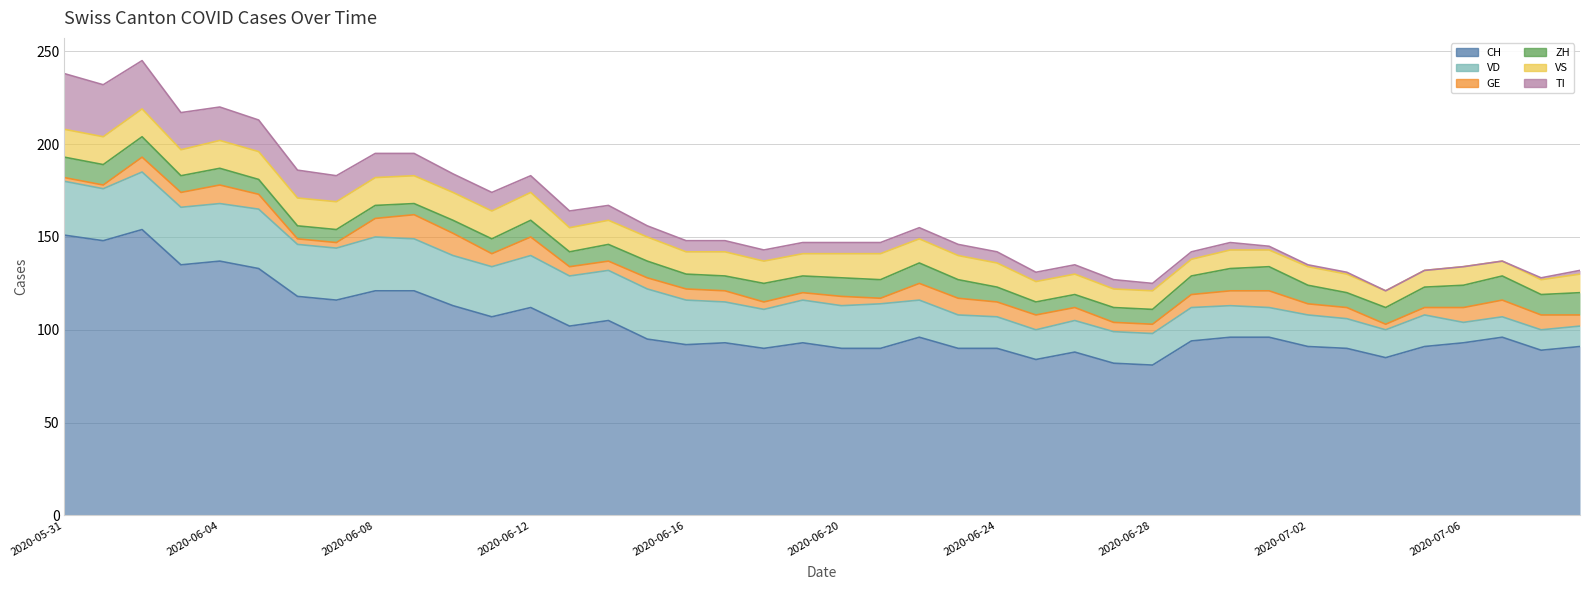

Rank the series by their maximum value, from lowest to highest.

GE, ZH, VS, TI, VD, CH